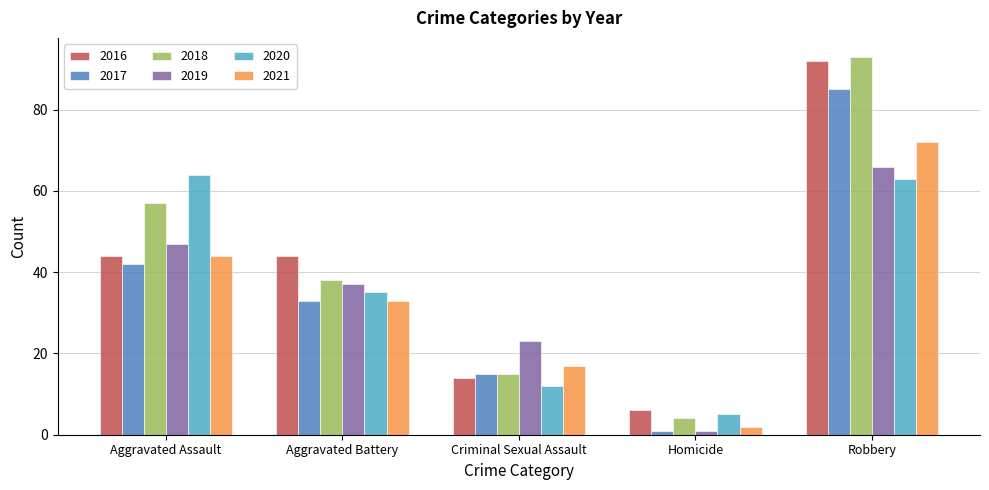

How many series are shown in this chart?

6